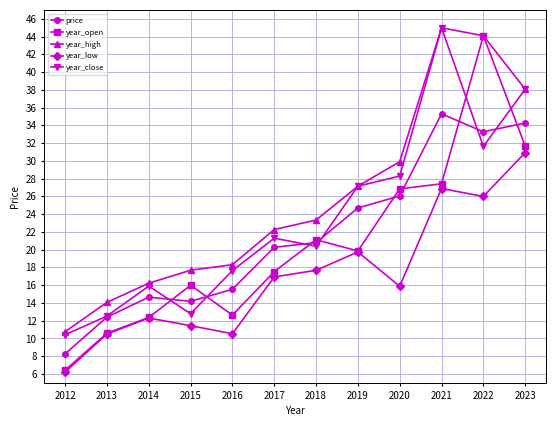

Which series has the widest spread of values?

year_open